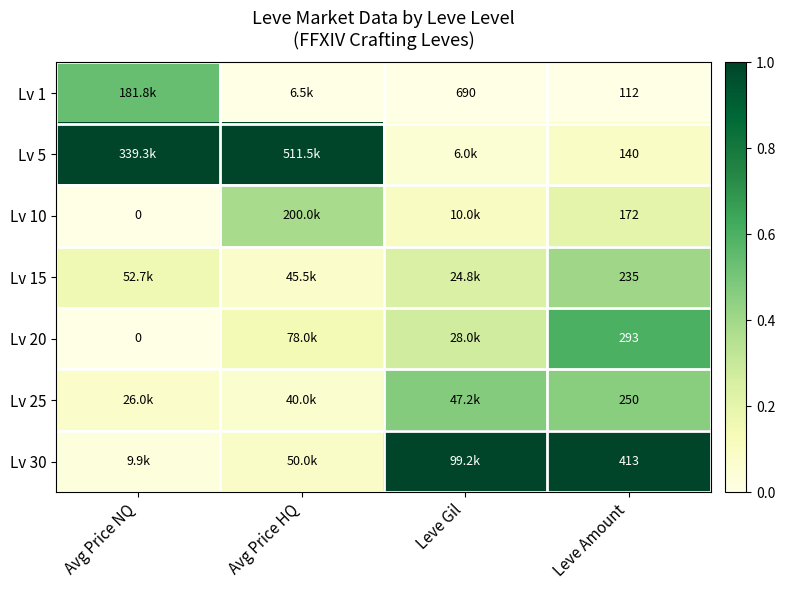

The value of Lv 30 at Avg Price HQ is 0.1. True or false?

True